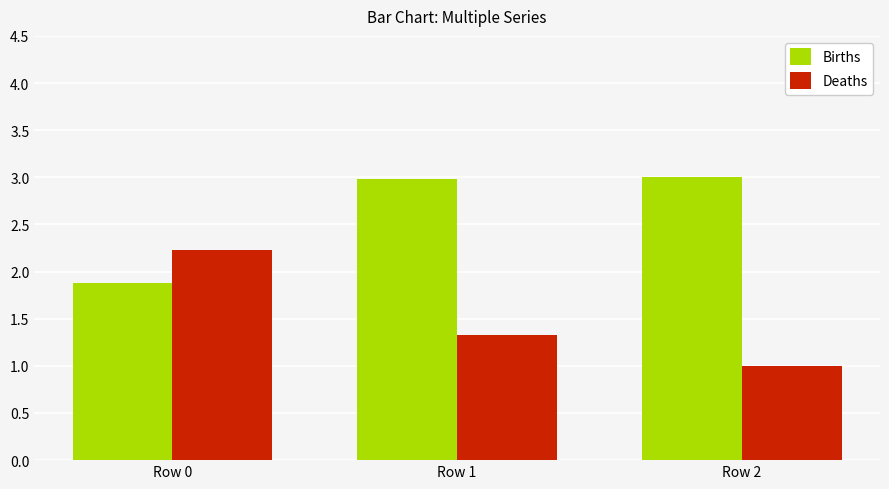

Which series changed the most between Row 0 and Row 1?

Births